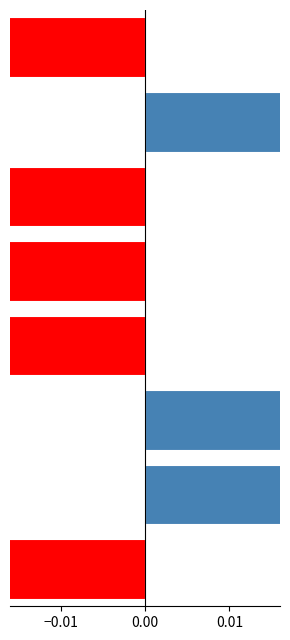

The value at 0.02 is -0.4. True or false?

False